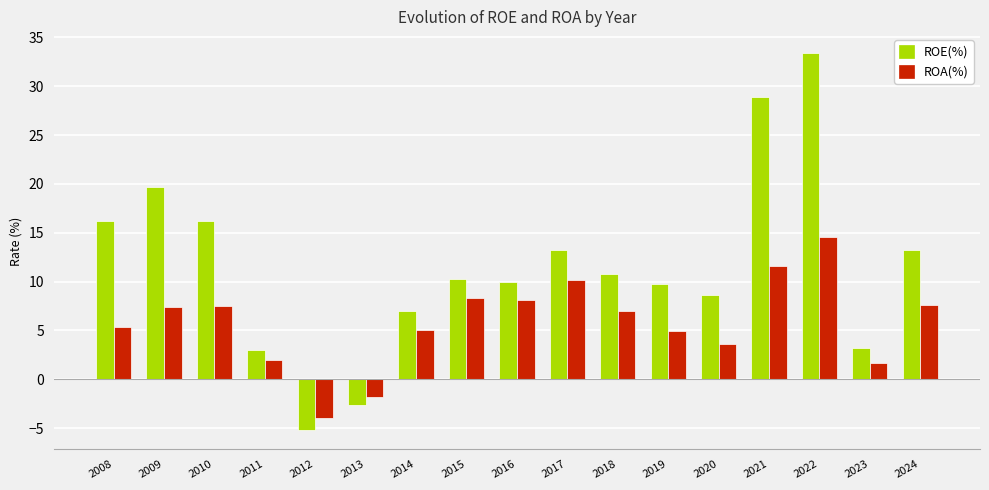

What are all the series names shown in the legend?

ROE(%), ROA(%)